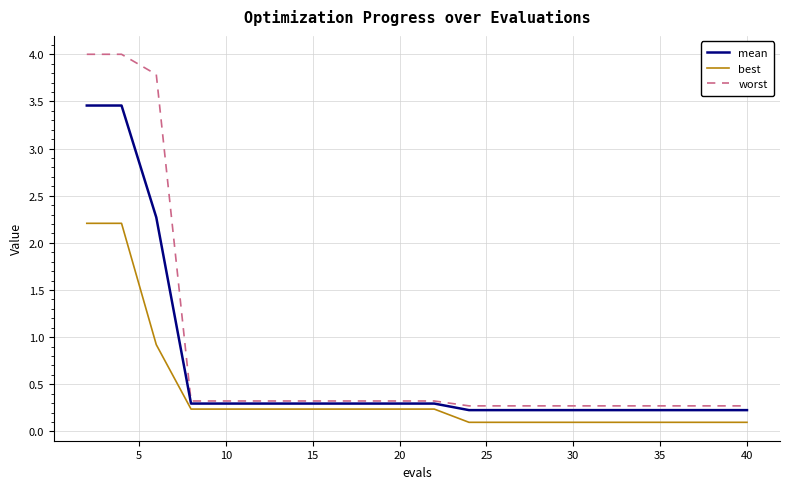

Count the number of data series in this chart.

3